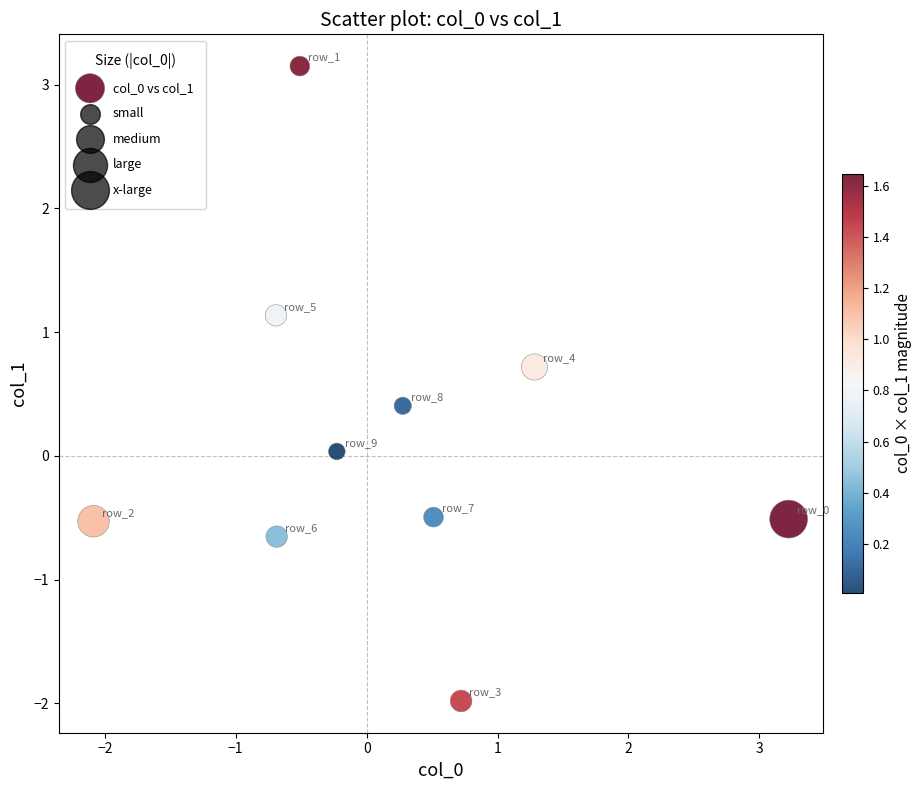

What is the range of X values (max minus min)?

5.3